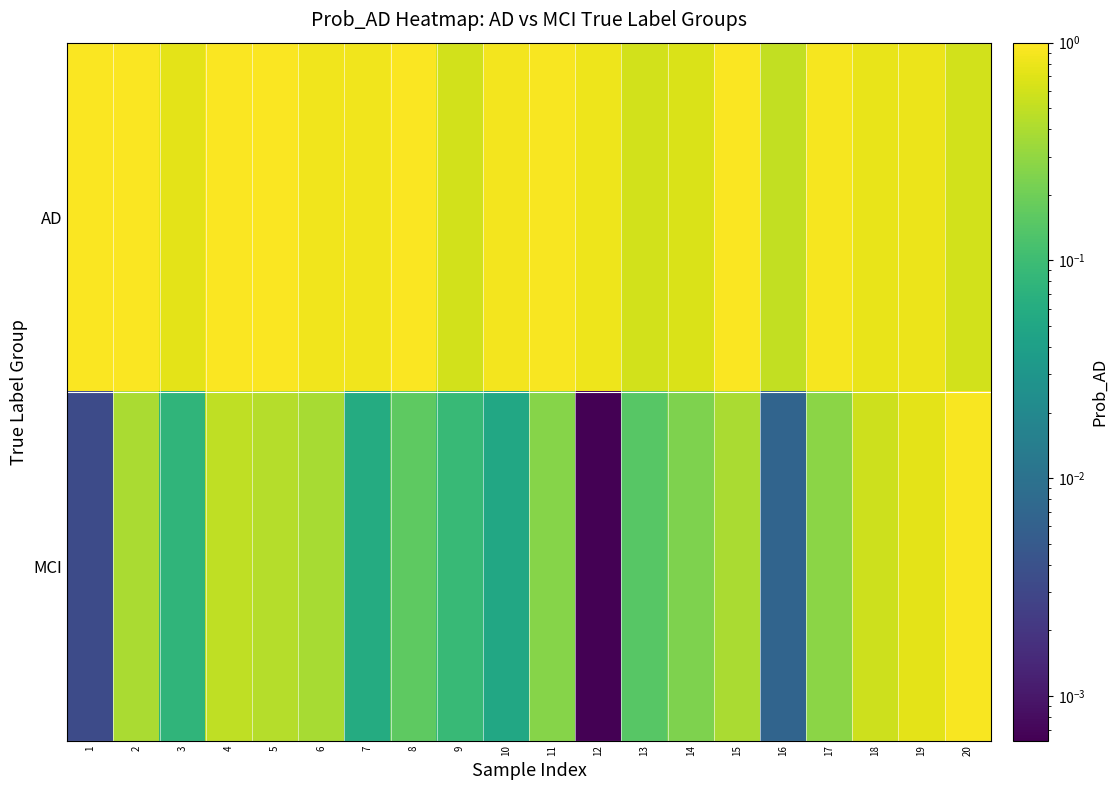

Reading left to right, extract all data points from this chart.

AD: 1=0.9	2=0.9	3=0.7	4=1.0	5=1.0	6=0.8	7=0.9	8=1.0	9=0.6	10=0.9	11=0.9	12=0.8	13=0.6	14=0.7	15=1.0	16=0.5	17=0.9	18=0.8	19=0.8	20=0.6
MCI: 1=0.0	2=0.4	3=0.1	4=0.5	5=0.4	6=0.4	7=0.1	8=0.2	9=0.1	10=0.1	11=0.3	12=0.0	13=0.1	14=0.2	15=0.4	16=0.0	17=0.3	18=0.6	19=0.7	20=0.9